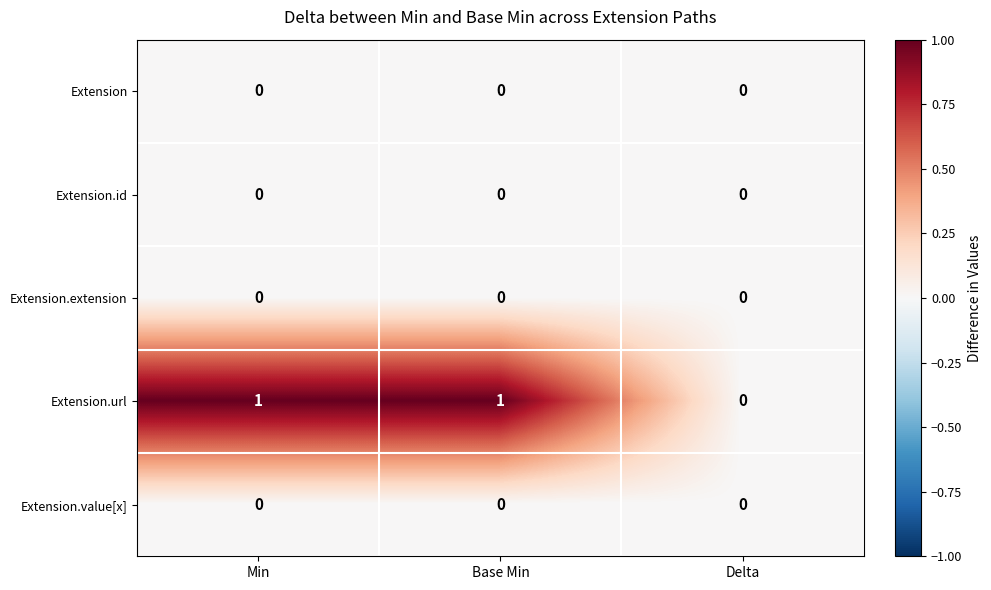

Is it true that Extension equals 0 at Base Min?

True